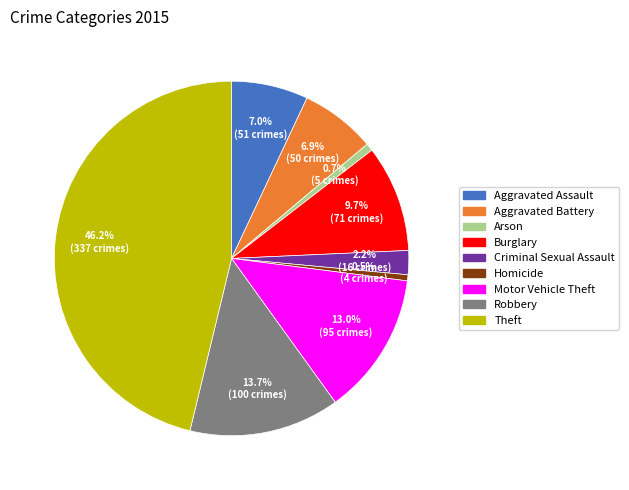

Combined, what portion of the pie is Arson and Criminal Sexual Assault?

2.9%